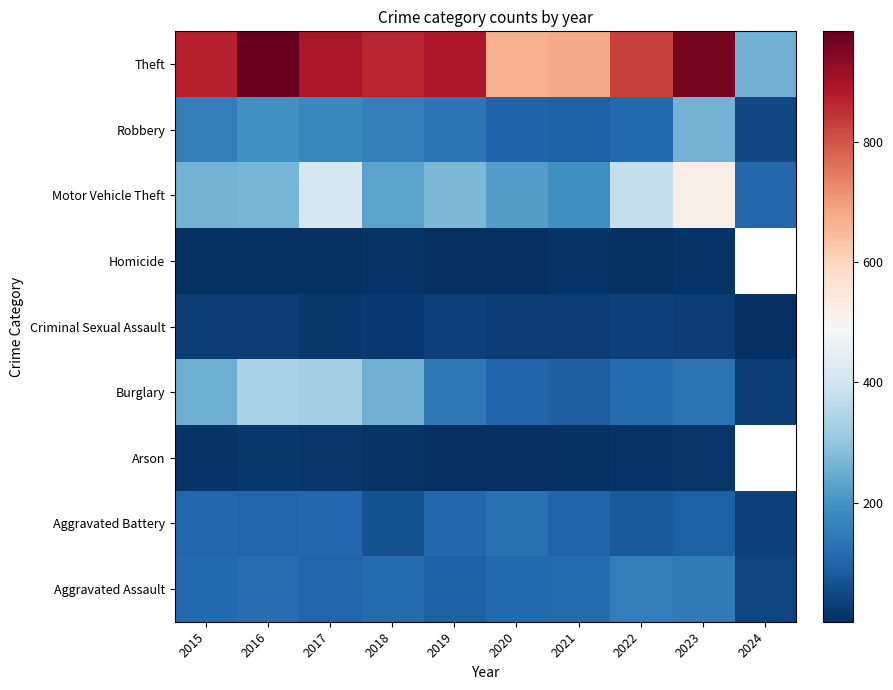

At which category does the chart reach its minimum across all series?

2020